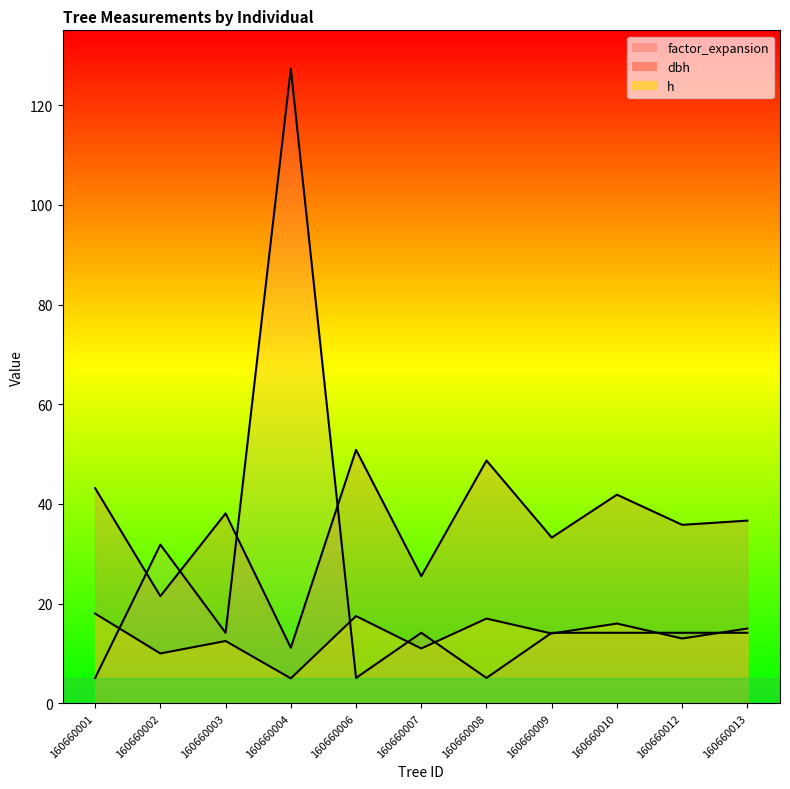

What is the maximum value for dbh?

50.9